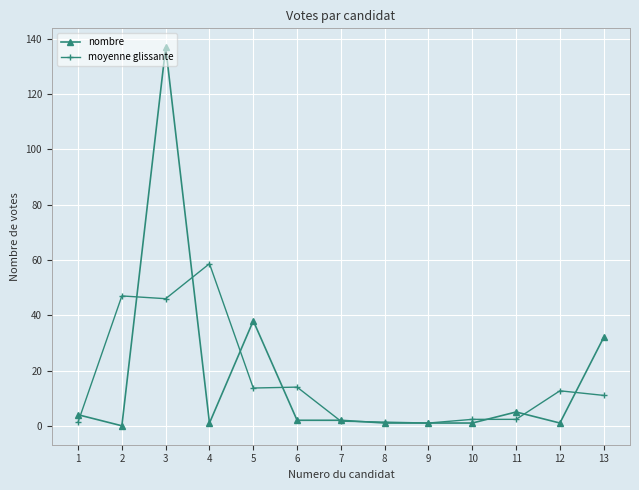

At which label does nombre reach its peak?

3